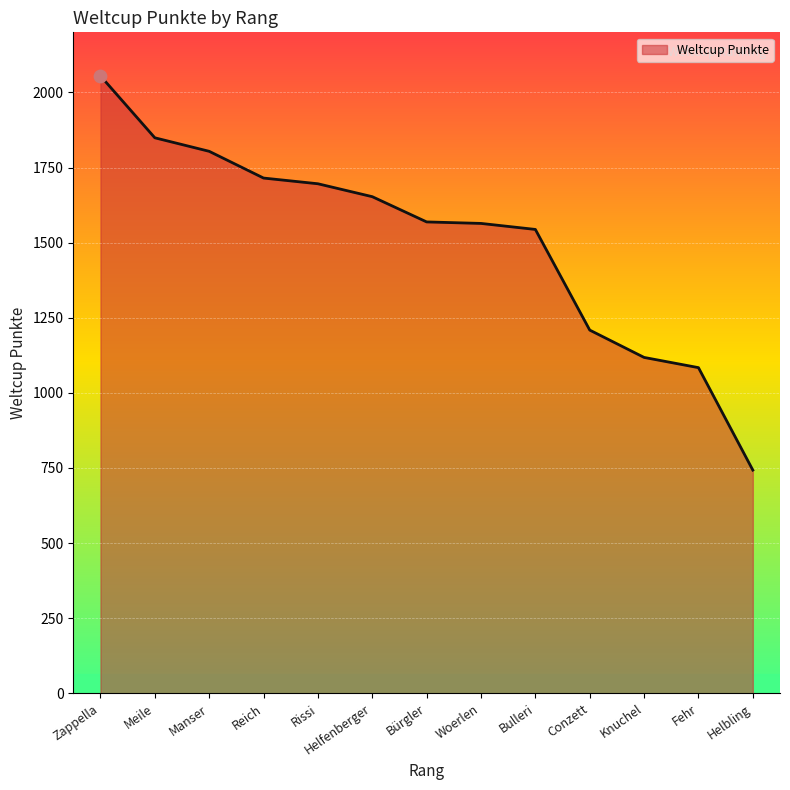

Between Knuchel and Helfenberger, which is larger?

Helfenberger